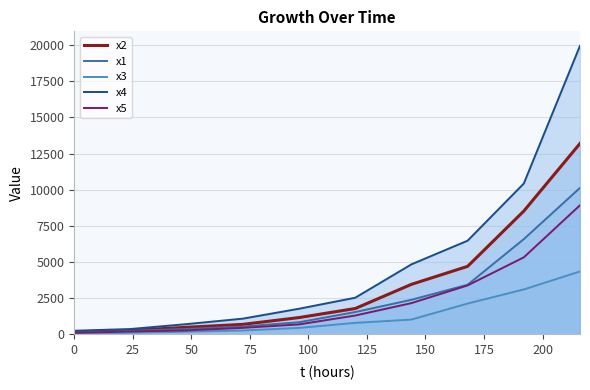

True or false: x3 and x4 intersect in this chart.

False